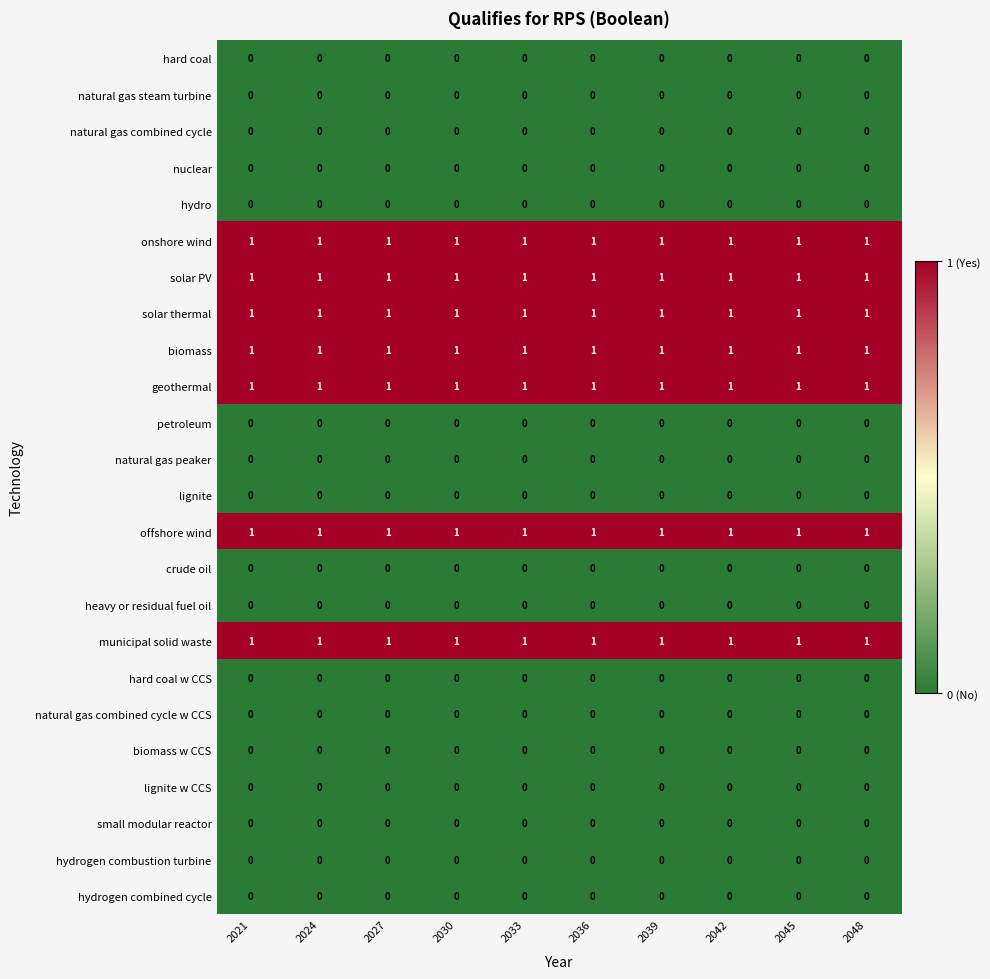

What is the total value across all series at 2030?

7